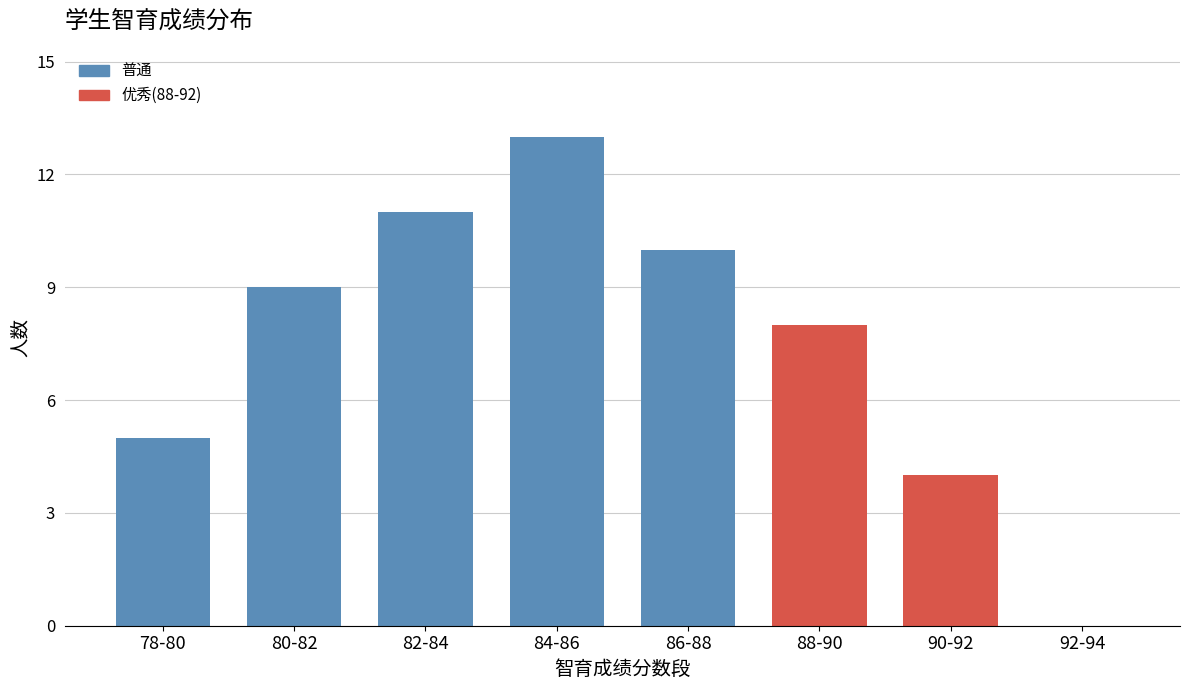

Reading left to right, list all the values displayed in this chart.

78-80=5	80-82=9	82-84=11	84-86=13	86-88=10	88-90=8	90-92=4	92-94=0